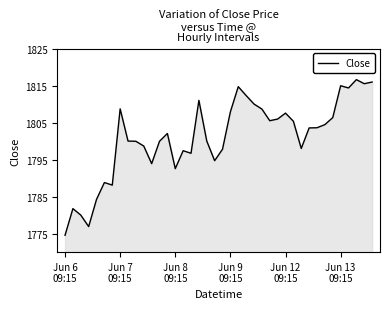

What is the greatest value displayed?

1816.6